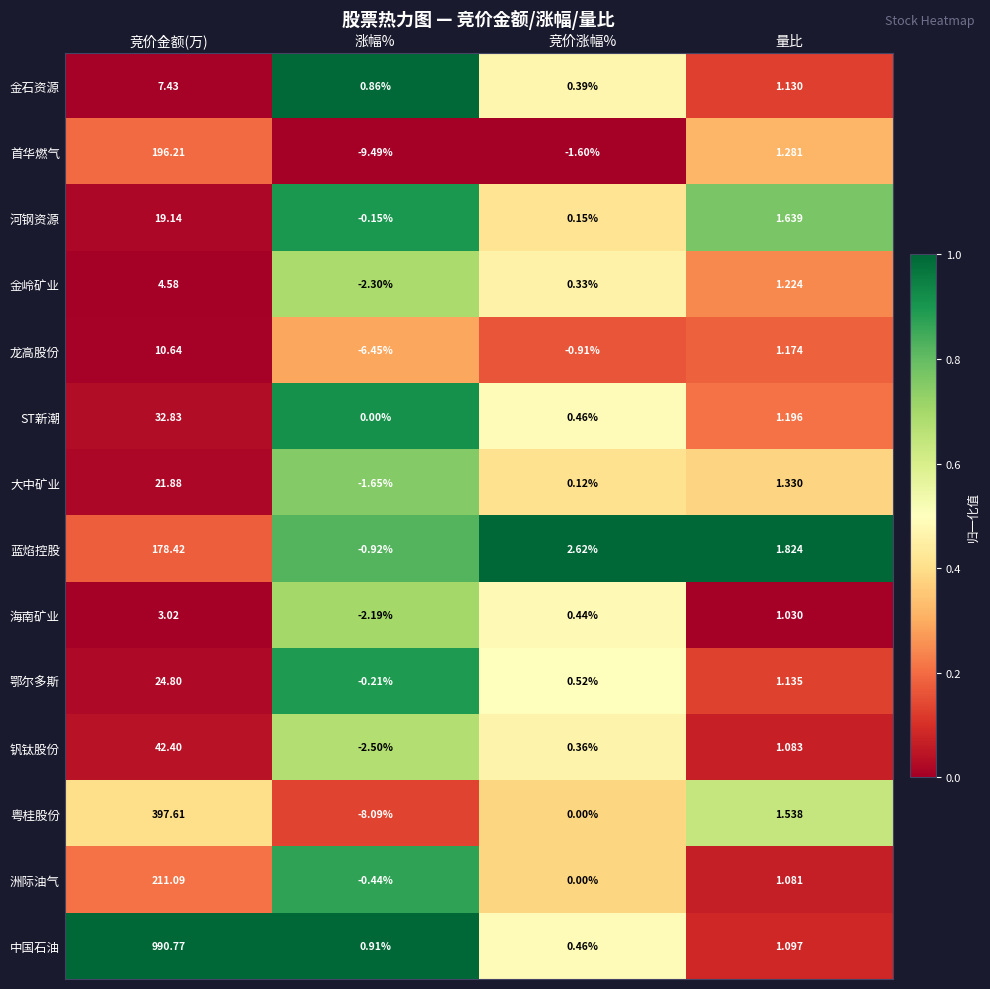

Which label corresponds to the largest value in the chart?

竞价金额(万)